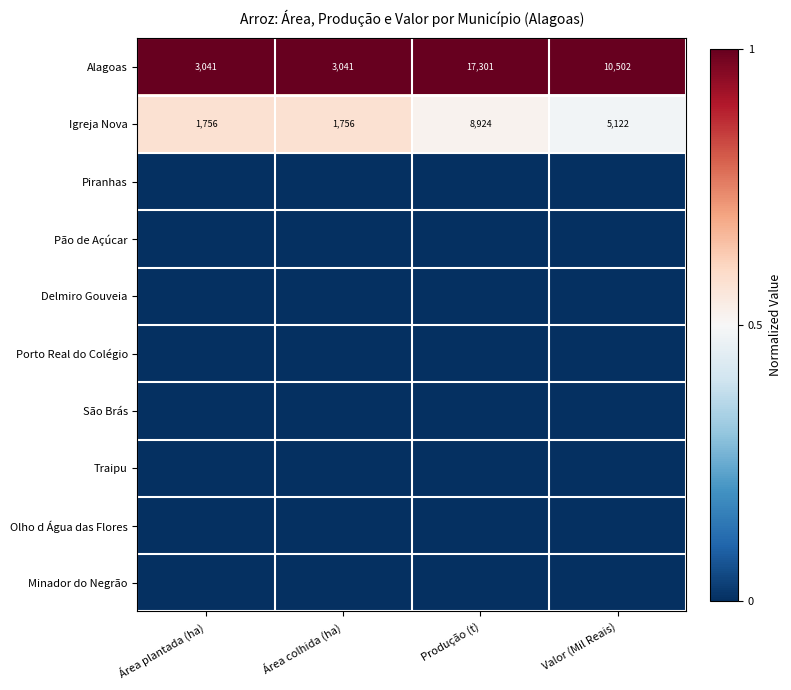

At which label does Igreja Nova first exceed 5122?

Produção (t)